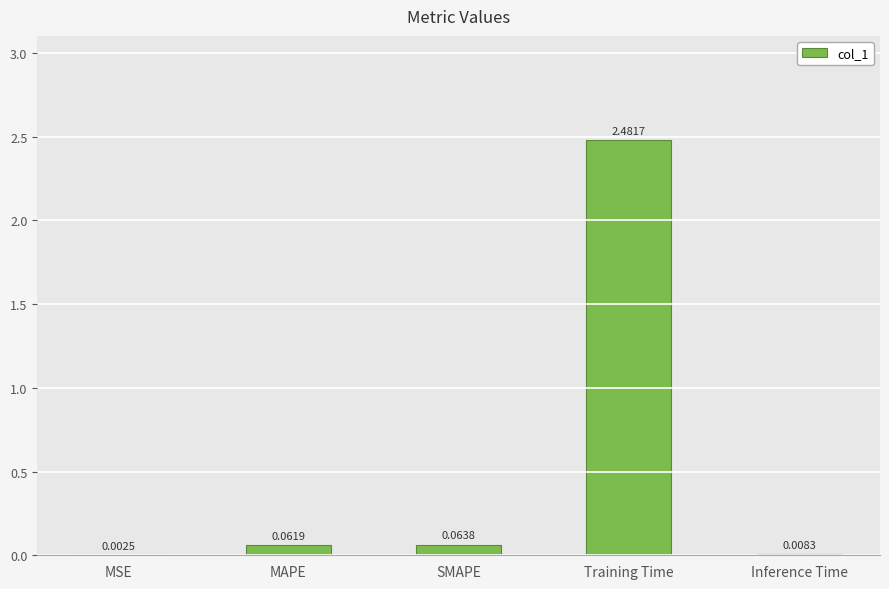

Which category has the highest value across all series?

Training Time